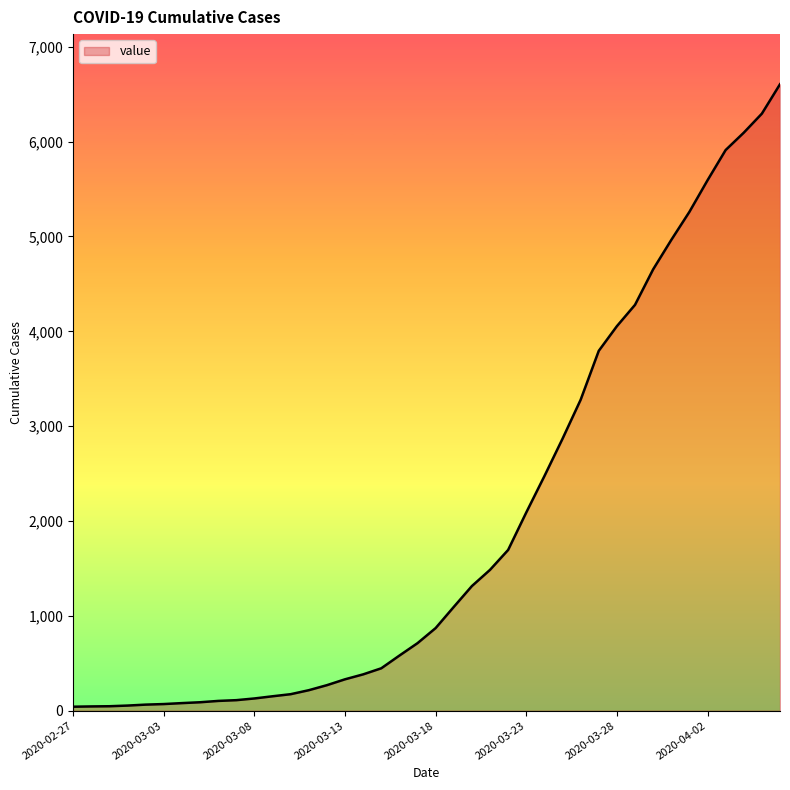

What is the greatest value displayed?

6605